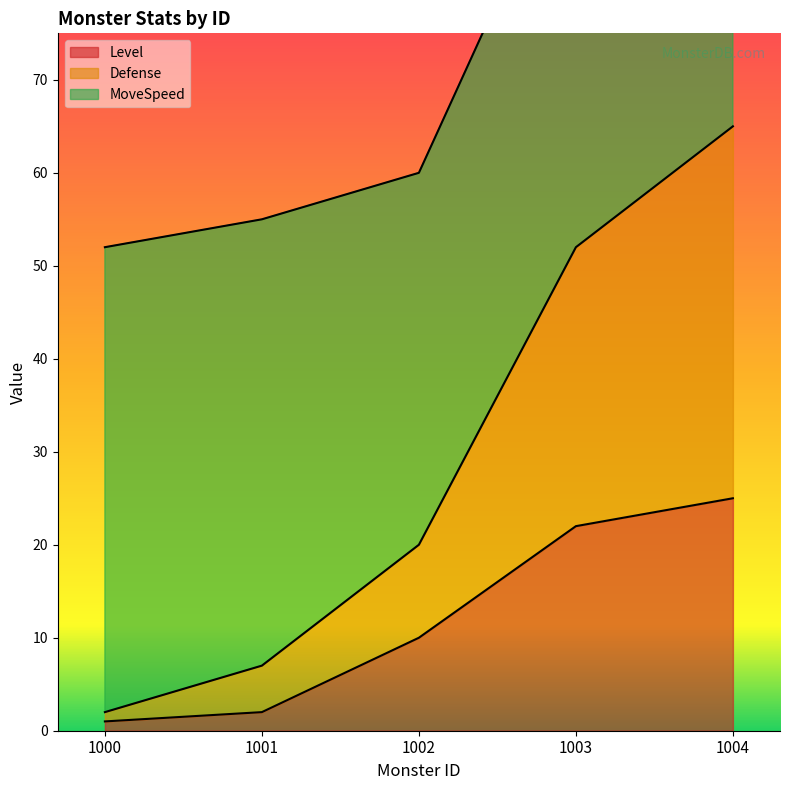

What is the total value across all series at 1003?

74